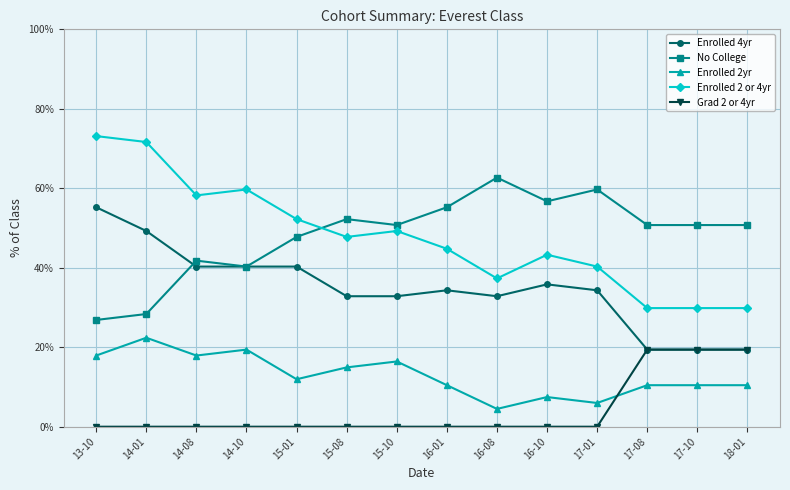

Reading left to right, extract all data points from this chart.

Enrolled 4yr: 13-10=0.6	14-01=0.5	14-08=0.4	14-10=0.4	15-01=0.4	15-08=0.3	15-10=0.3	16-01=0.3	16-08=0.3	16-10=0.4	17-01=0.3	17-08=0.2	17-10=0.2	18-01=0.2
No College: 13-10=0.3	14-01=0.3	14-08=0.4	14-10=0.4	15-01=0.5	15-08=0.5	15-10=0.5	16-01=0.6	16-08=0.6	16-10=0.6	17-01=0.6	17-08=0.5	17-10=0.5	18-01=0.5
Enrolled 2yr: 13-10=0.2	14-01=0.2	14-08=0.2	14-10=0.2	15-01=0.1	15-08=0.1	15-10=0.2	16-01=0.1	16-08=0.0	16-10=0.1	17-01=0.1	17-08=0.1	17-10=0.1	18-01=0.1
Enrolled 2 or 4yr: 13-10=0.7	14-01=0.7	14-08=0.6	14-10=0.6	15-01=0.5	15-08=0.5	15-10=0.5	16-01=0.4	16-08=0.4	16-10=0.4	17-01=0.4	17-08=0.3	17-10=0.3	18-01=0.3
Grad 2 or 4yr: 13-10=0.0	14-01=0.0	14-08=0.0	14-10=0.0	15-01=0.0	15-08=0.0	15-10=0.0	16-01=0.0	16-08=0.0	16-10=0.0	17-01=0.0	17-08=0.2	17-10=0.2	18-01=0.2